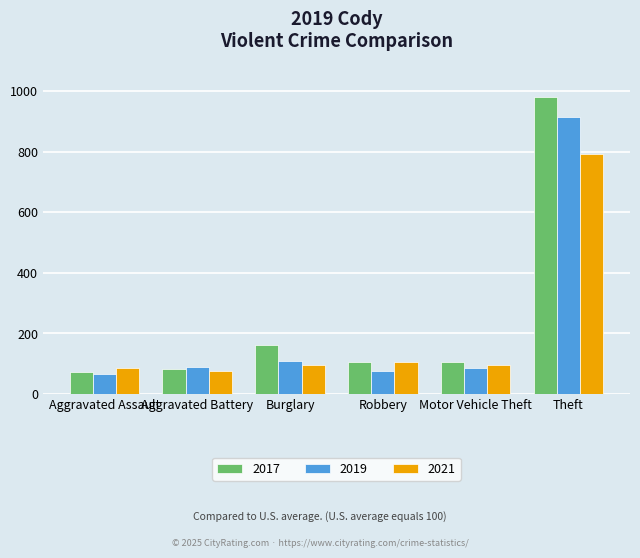

What is the label of the 5th bar from the left?

Motor Vehicle Theft